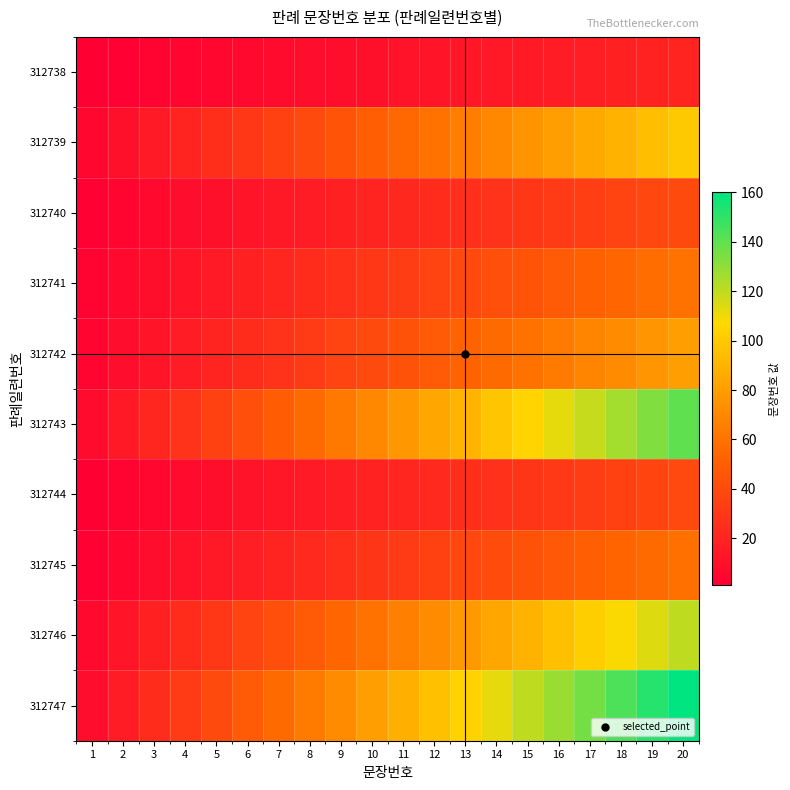

Which label corresponds to the smallest value in the chart?

1